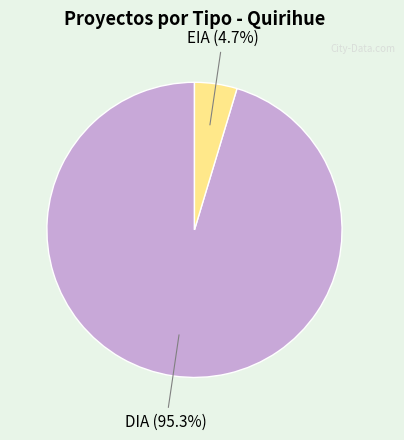

Count the number of slices in the pie.

2